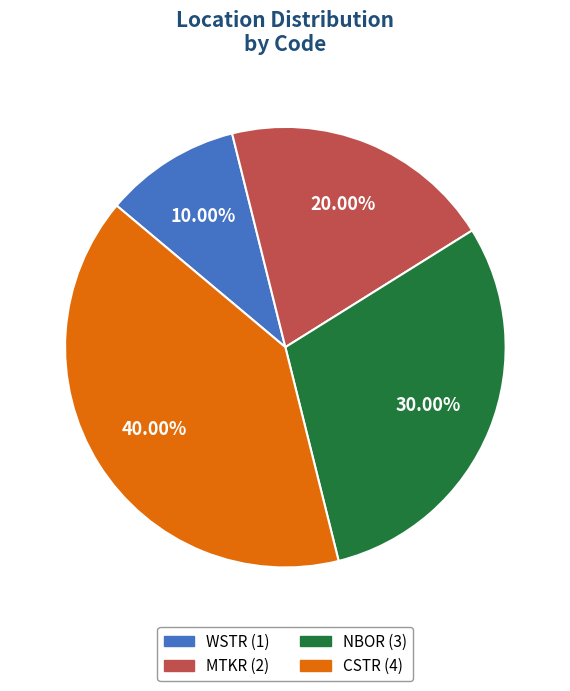

What percentage is the NBOR slice, to the nearest percent?

30%